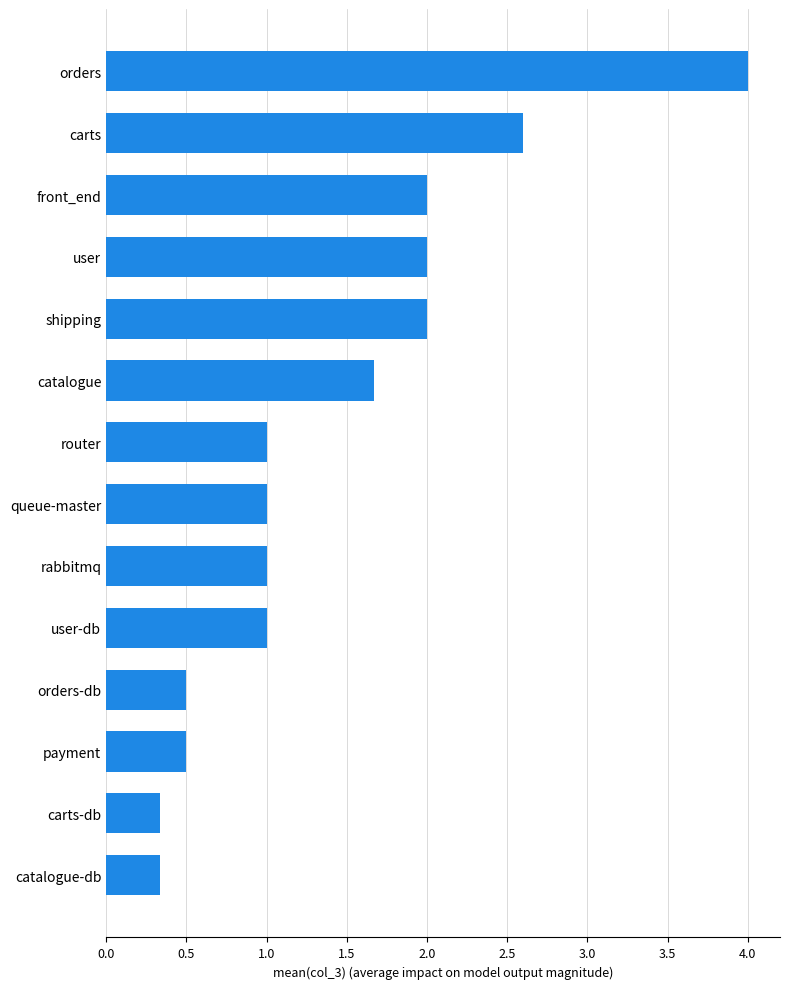

Does the chart contain stacked bars?

No